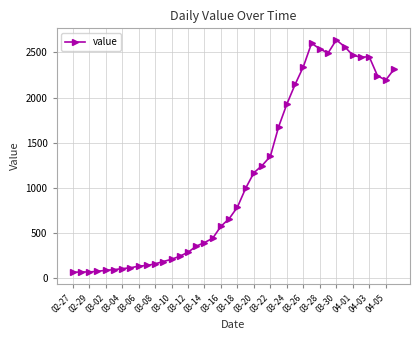

What is the greatest value displayed?

2639